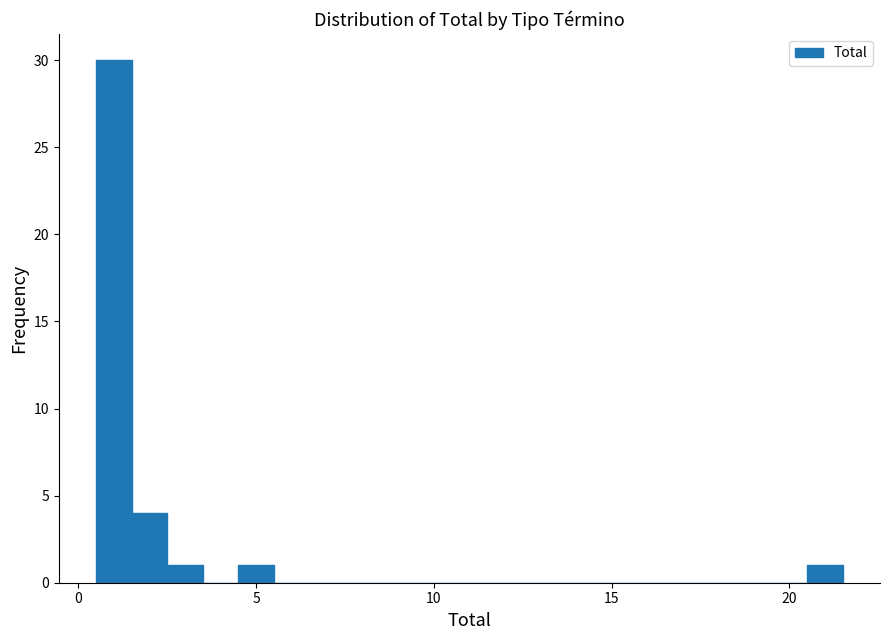

Around what value on the x-axis is the tallest bar? Give the approximate position of its centre, as read against the axis.

1.0